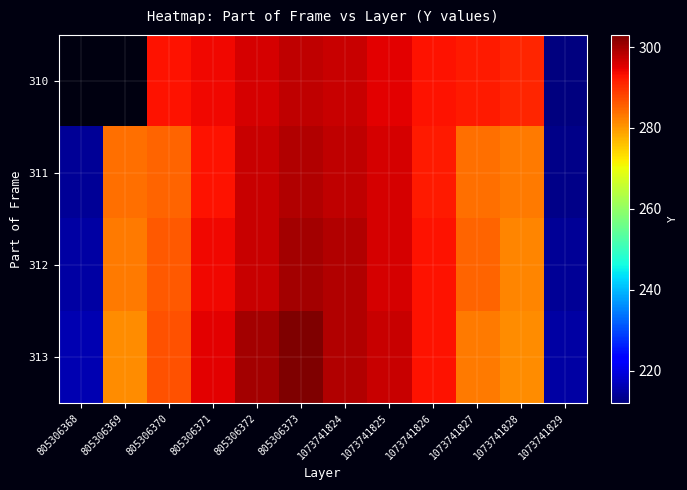

Which series has the widest spread of values?

313